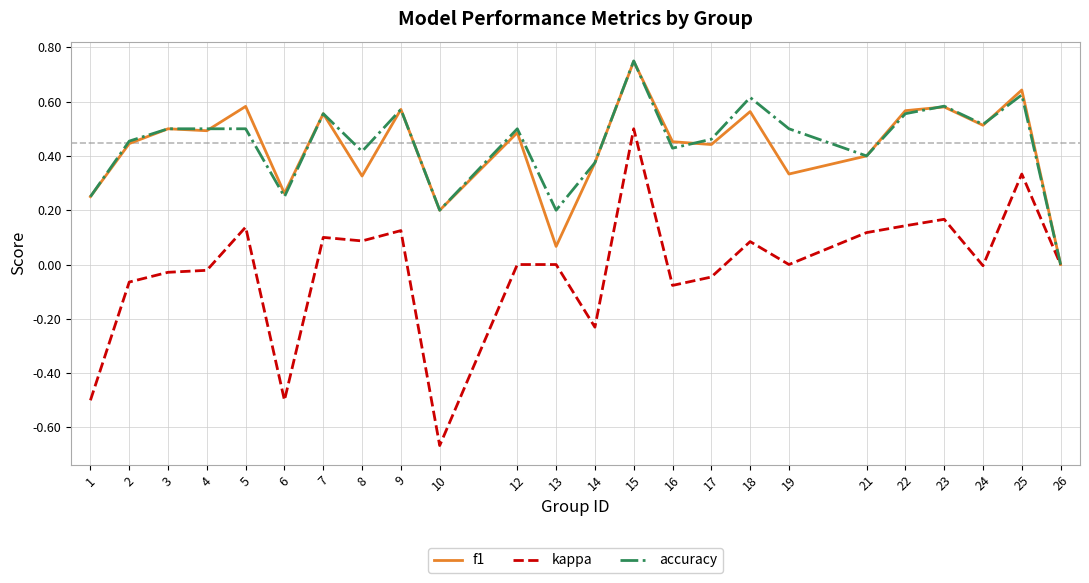

Which label corresponds to the largest value in the chart?

15